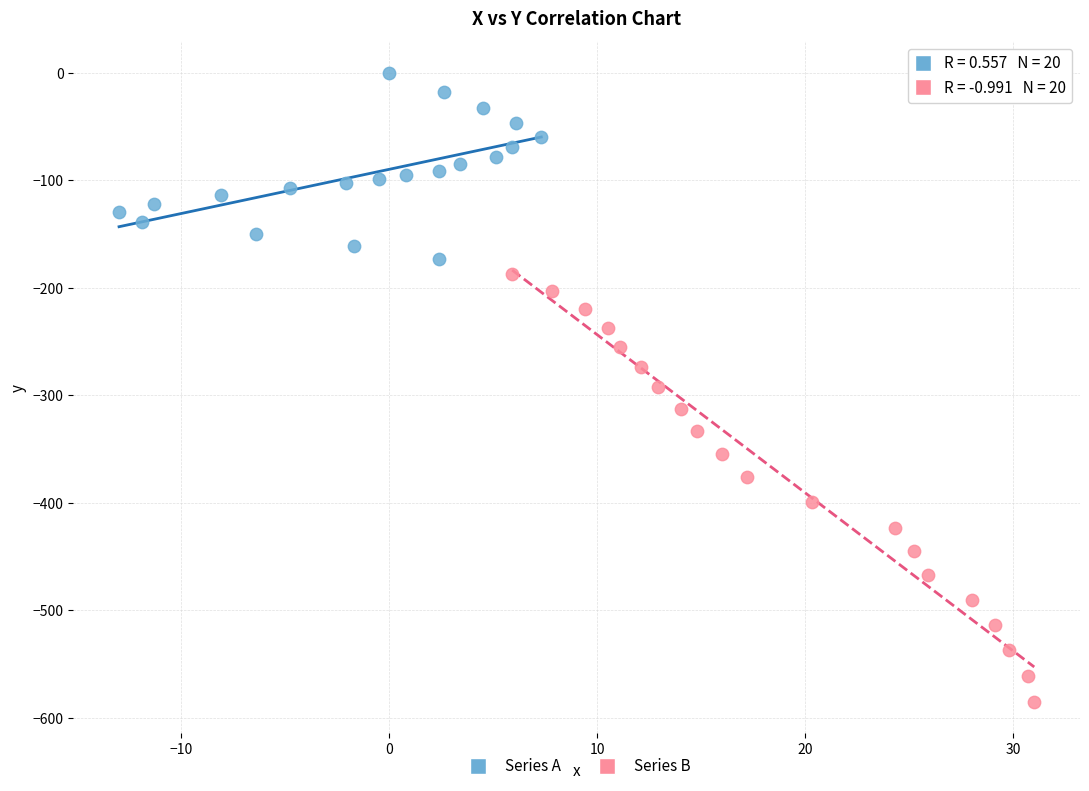

Which series has the largest Y range (max minus min)?

Series B